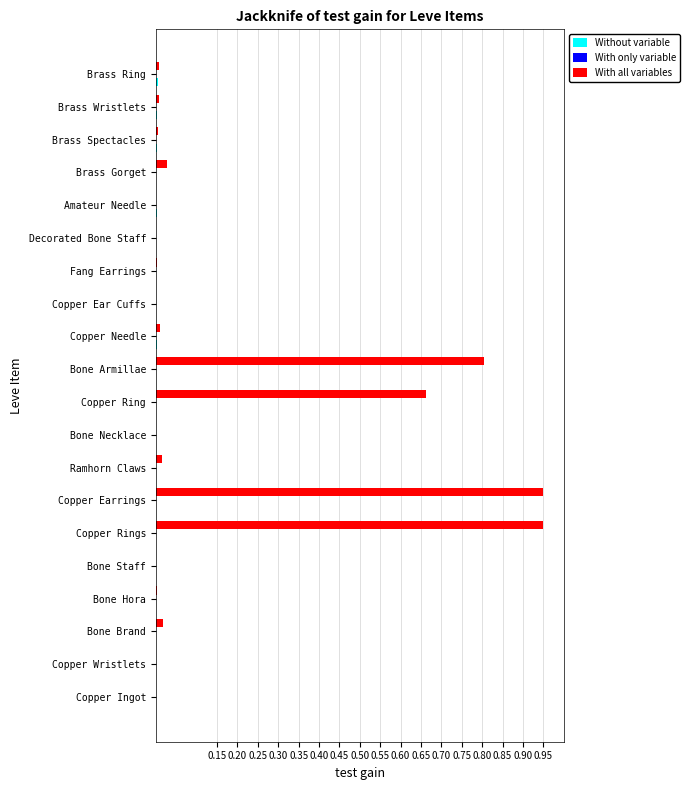

Which series has the widest spread of values?

With all variables